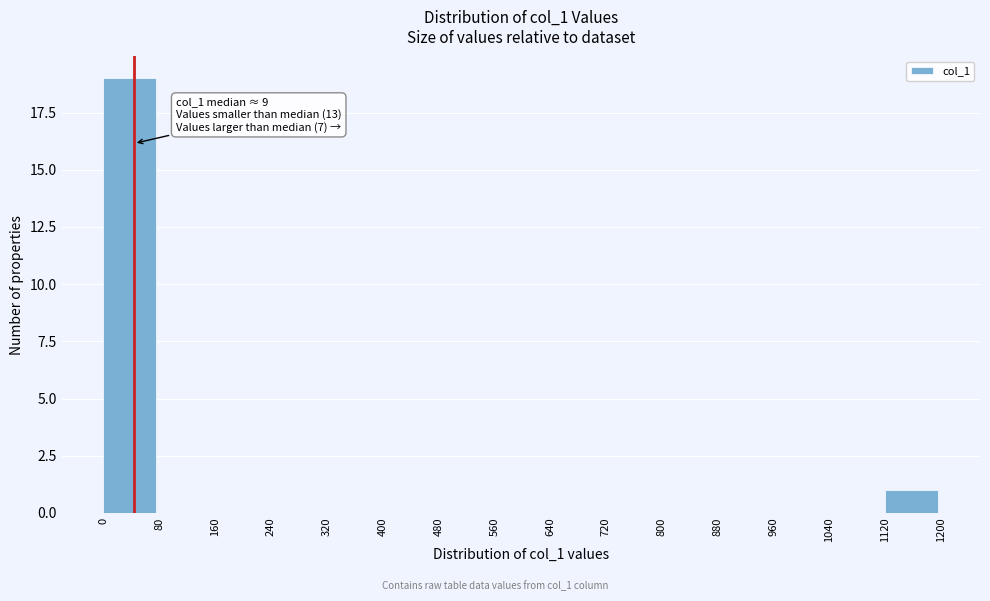

Over which range of the x-axis is the bar tallest?

0 to 80